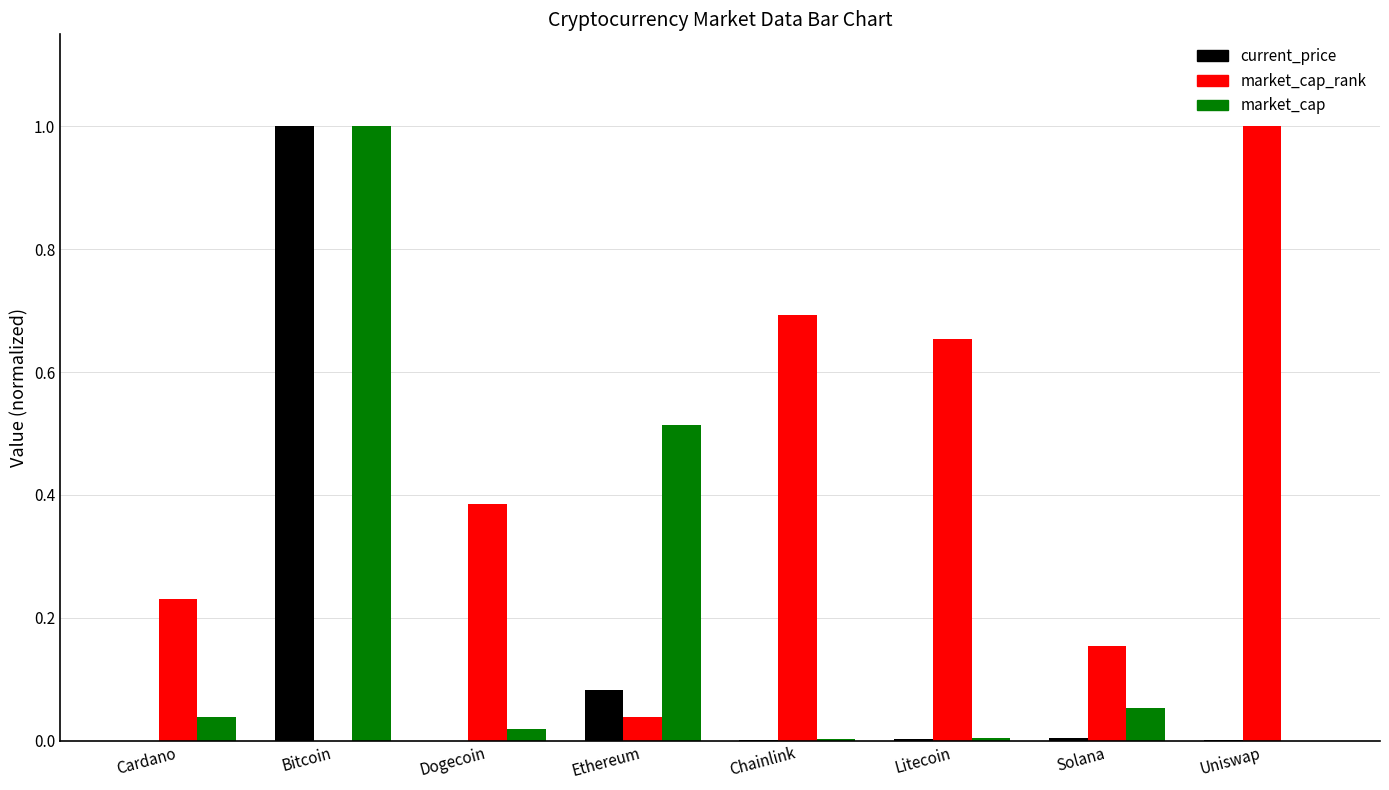

Between Dogecoin and Chainlink, which series saw the biggest shift?

market_cap_rank